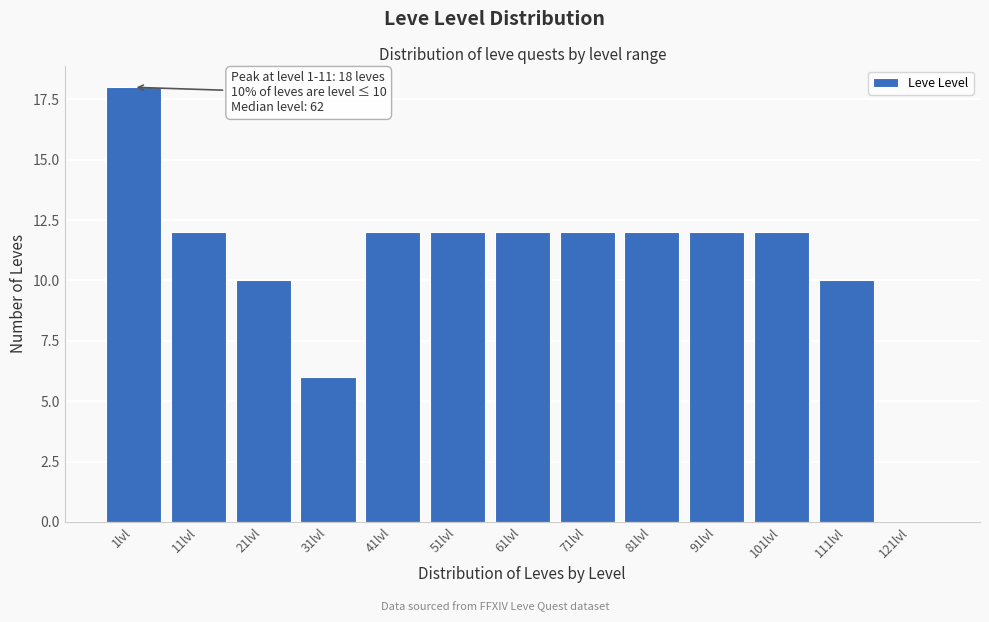

Reading left to right, list all the values displayed in this chart.

1lvl=18	11lvl=12	21lvl=10	31lvl=6	41lvl=12	51lvl=12	61lvl=12	71lvl=12	81lvl=12	91lvl=12	101lvl=12	111lvl=10	121lvl=0